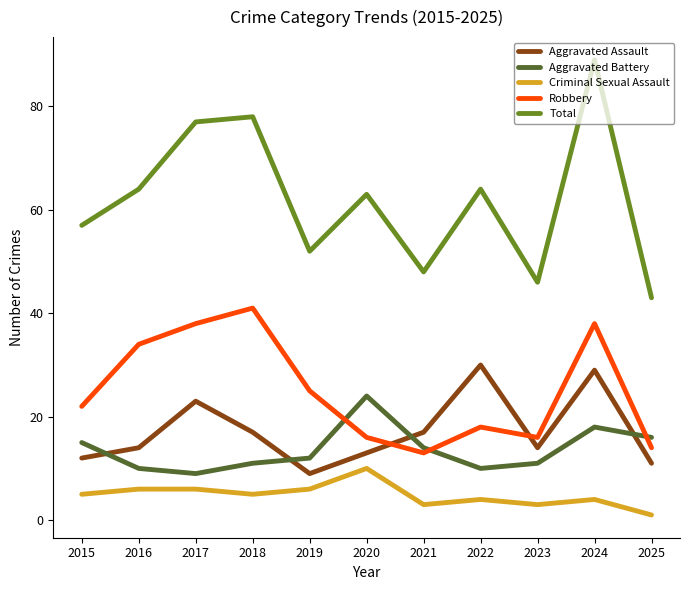

What is the minimum value for Total?

43